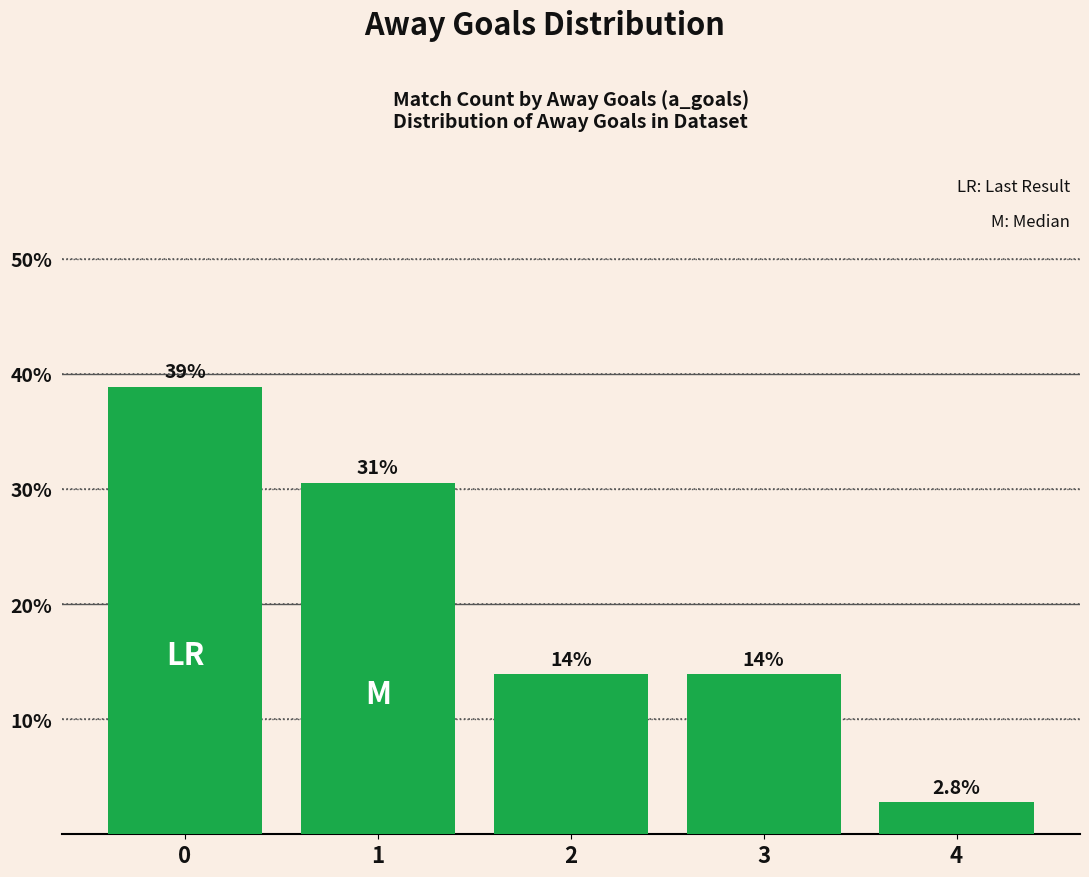

List the labels in order of value, largest first.

0, 1, 2, 3, 4